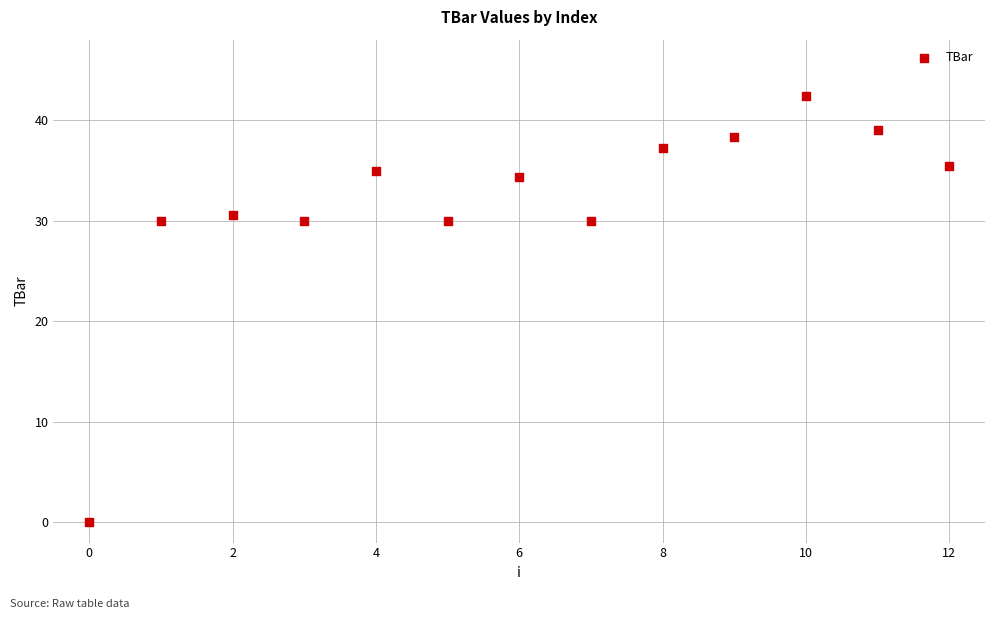

What is the range of Y values (max minus min)?

42.4